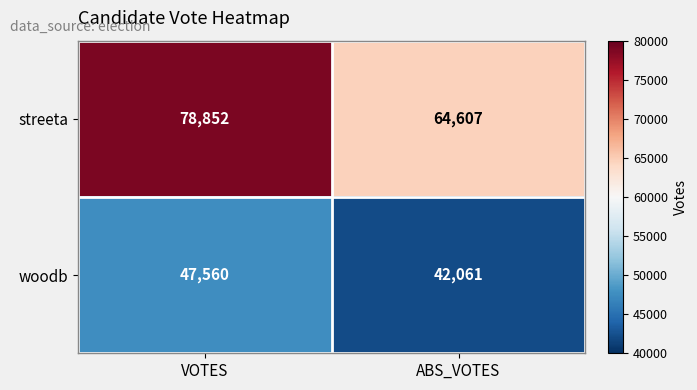

Which series has the largest total across all categories?

streeta